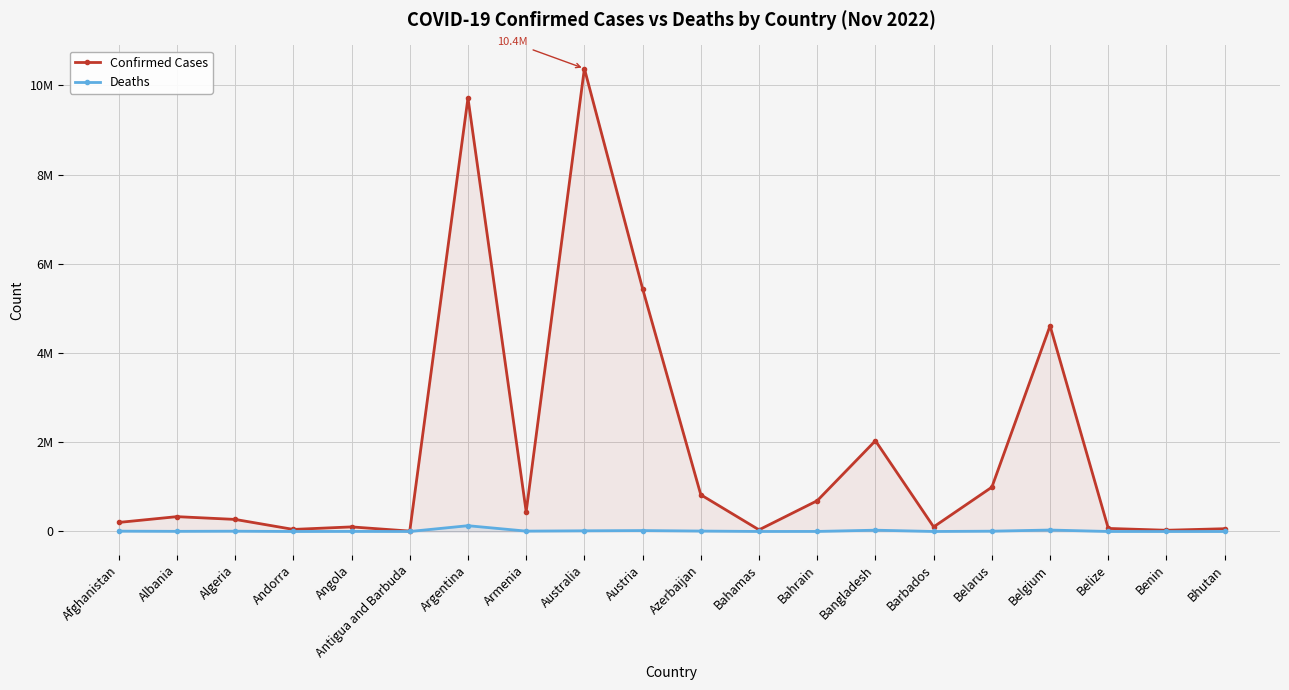

What are all the series names shown in the legend?

Confirmed Cases, Deaths